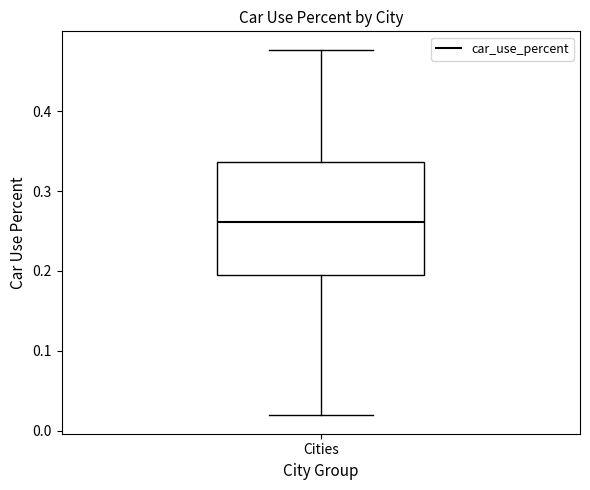

Where is the upper edge of the box for Cities on the y-axis? The values are not printed on the chart, so give them approximately, as read against the axis.

0.34